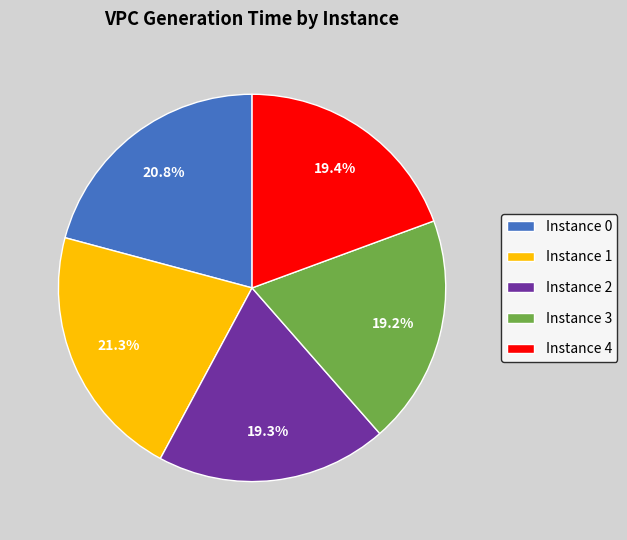

To the nearest percent, what is the difference between the largest and smallest slice percentages?

2%